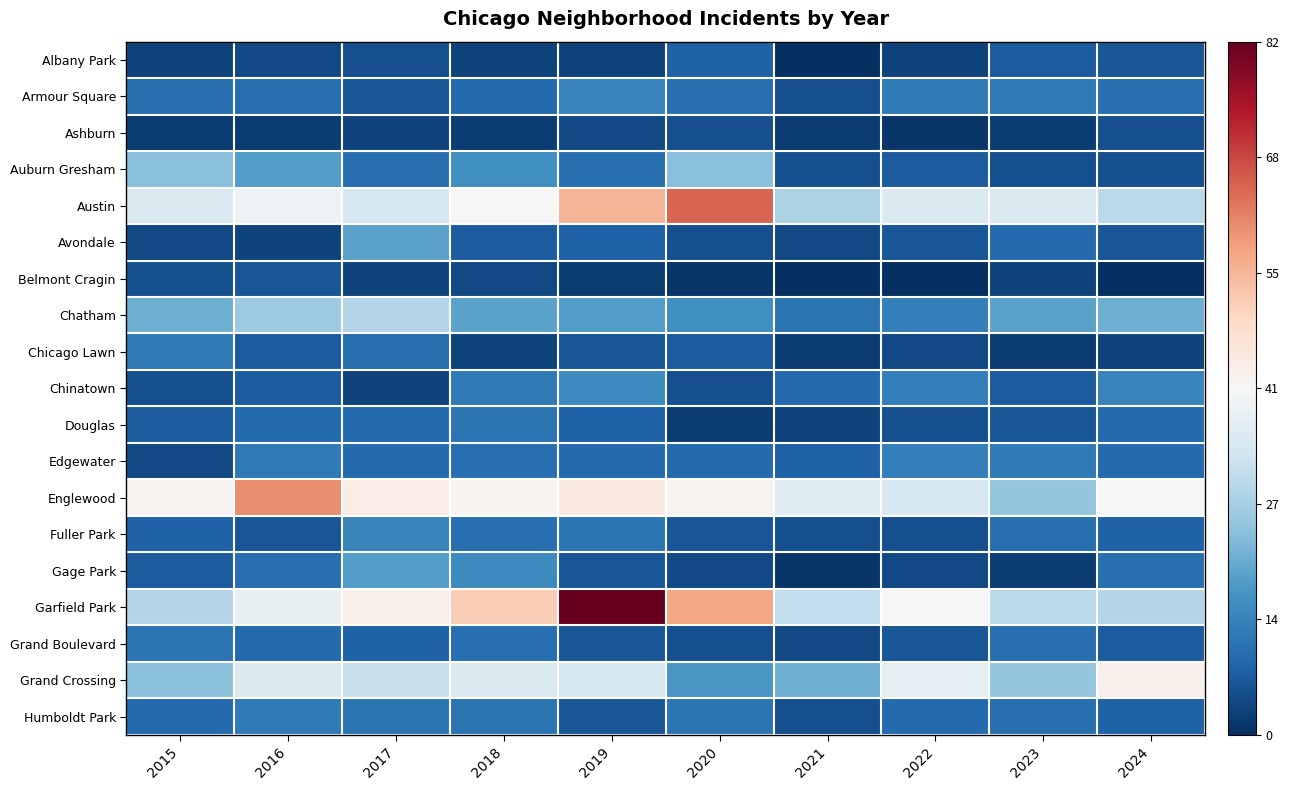

Which series has the largest total across all categories?

Garfield Park